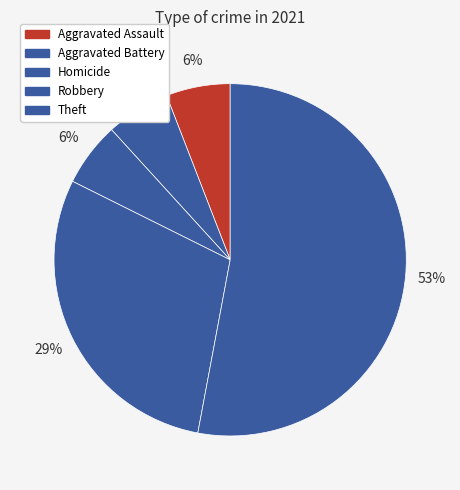

Count the number of slices in the pie.

5